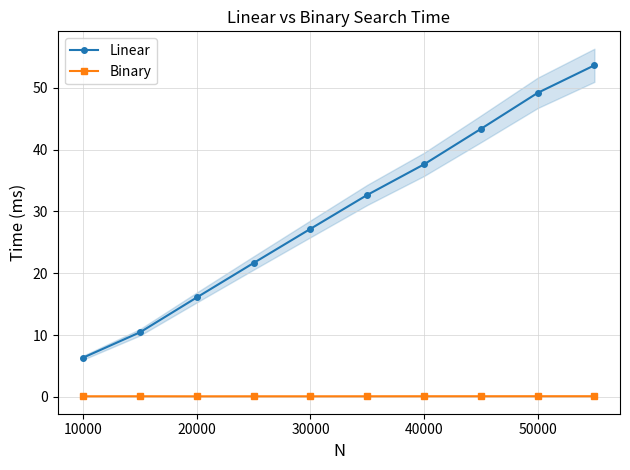

Which series has the largest range (max minus min)?

Linear